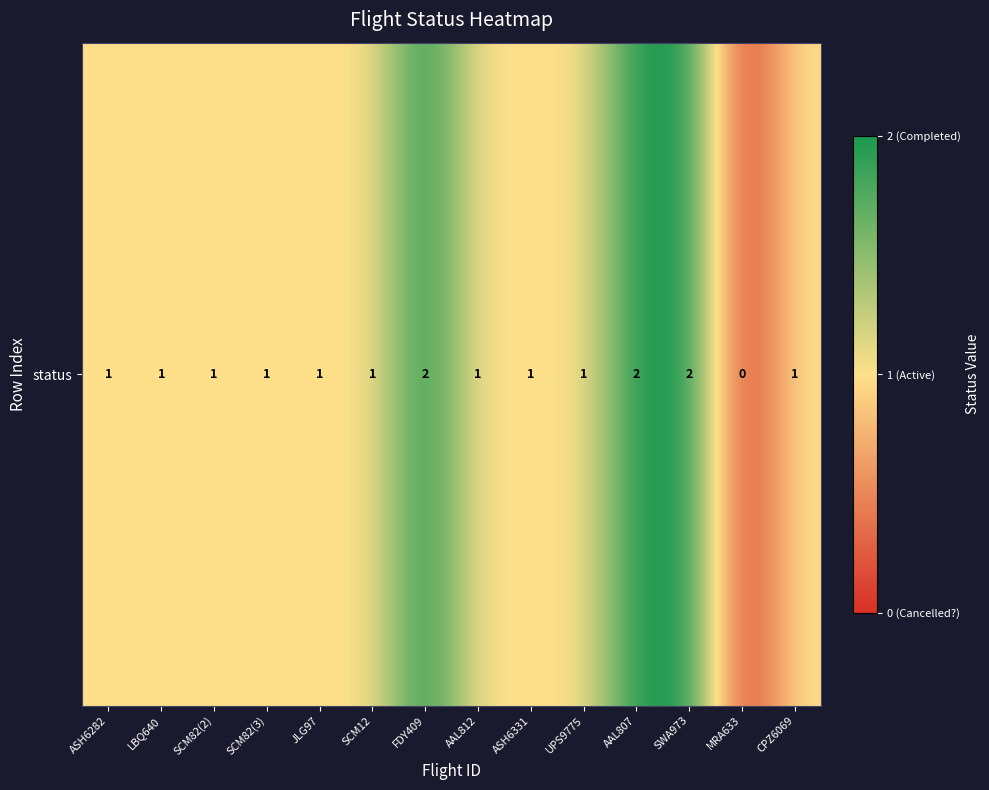

How many series are shown in this chart?

1